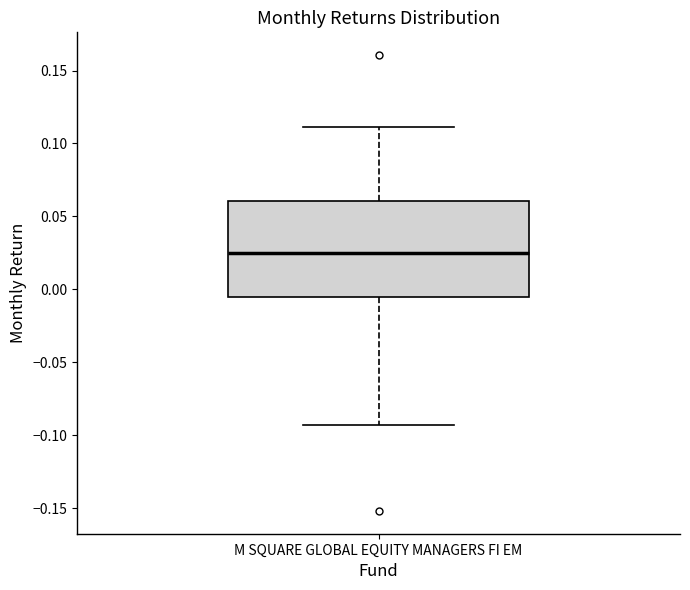

Transcribe this box plot: give where the median line is, the range the box spans, and where the two whiskers end, as read against the y-axis. The values are not printed on the chart, so give them approximately, as read against the axis.

median 0.025, box -0.005 to 0.060, whiskers -0.095 to 0.110